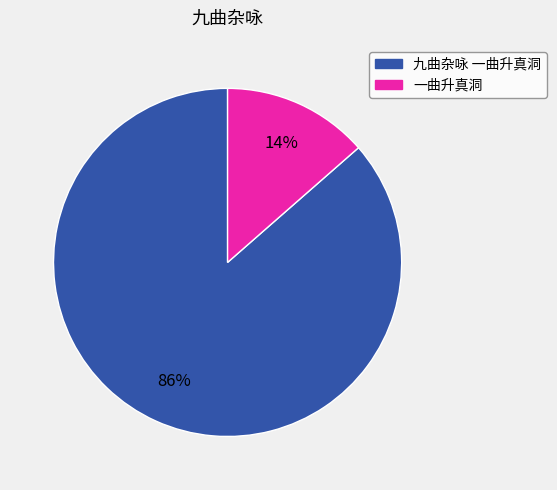

Combined, do 一曲升真洞 and 九曲杂咏 一曲升真洞 account for over 50%?

Yes